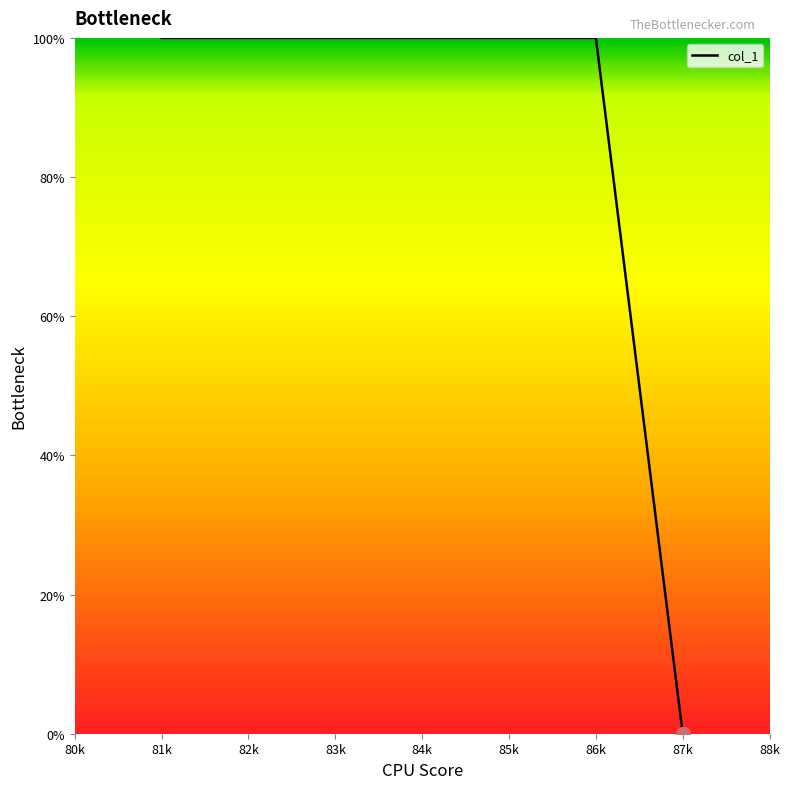

Count the number of categories in the chart.

7